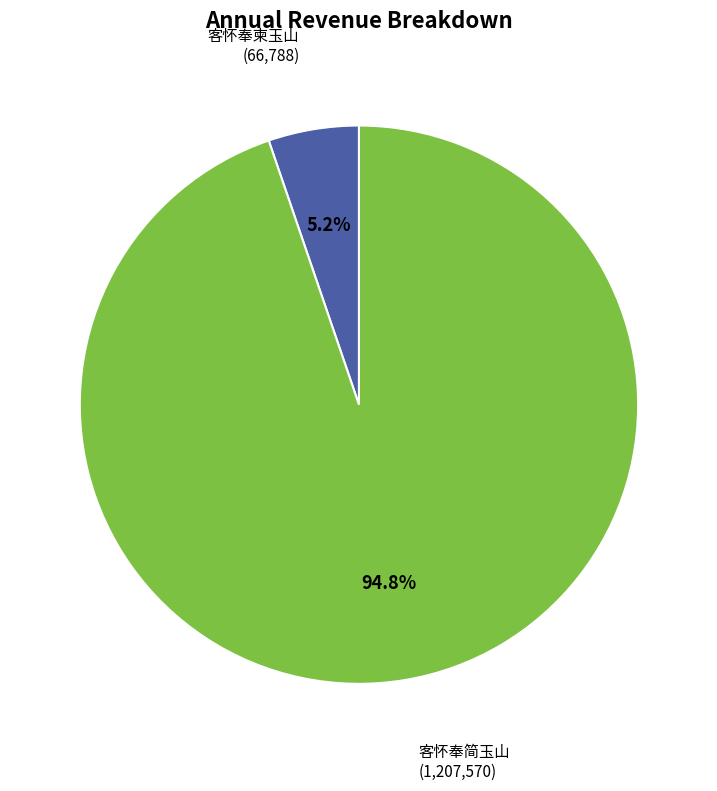

Does 客怀奉简玉山 represent more than half of the total?

Yes